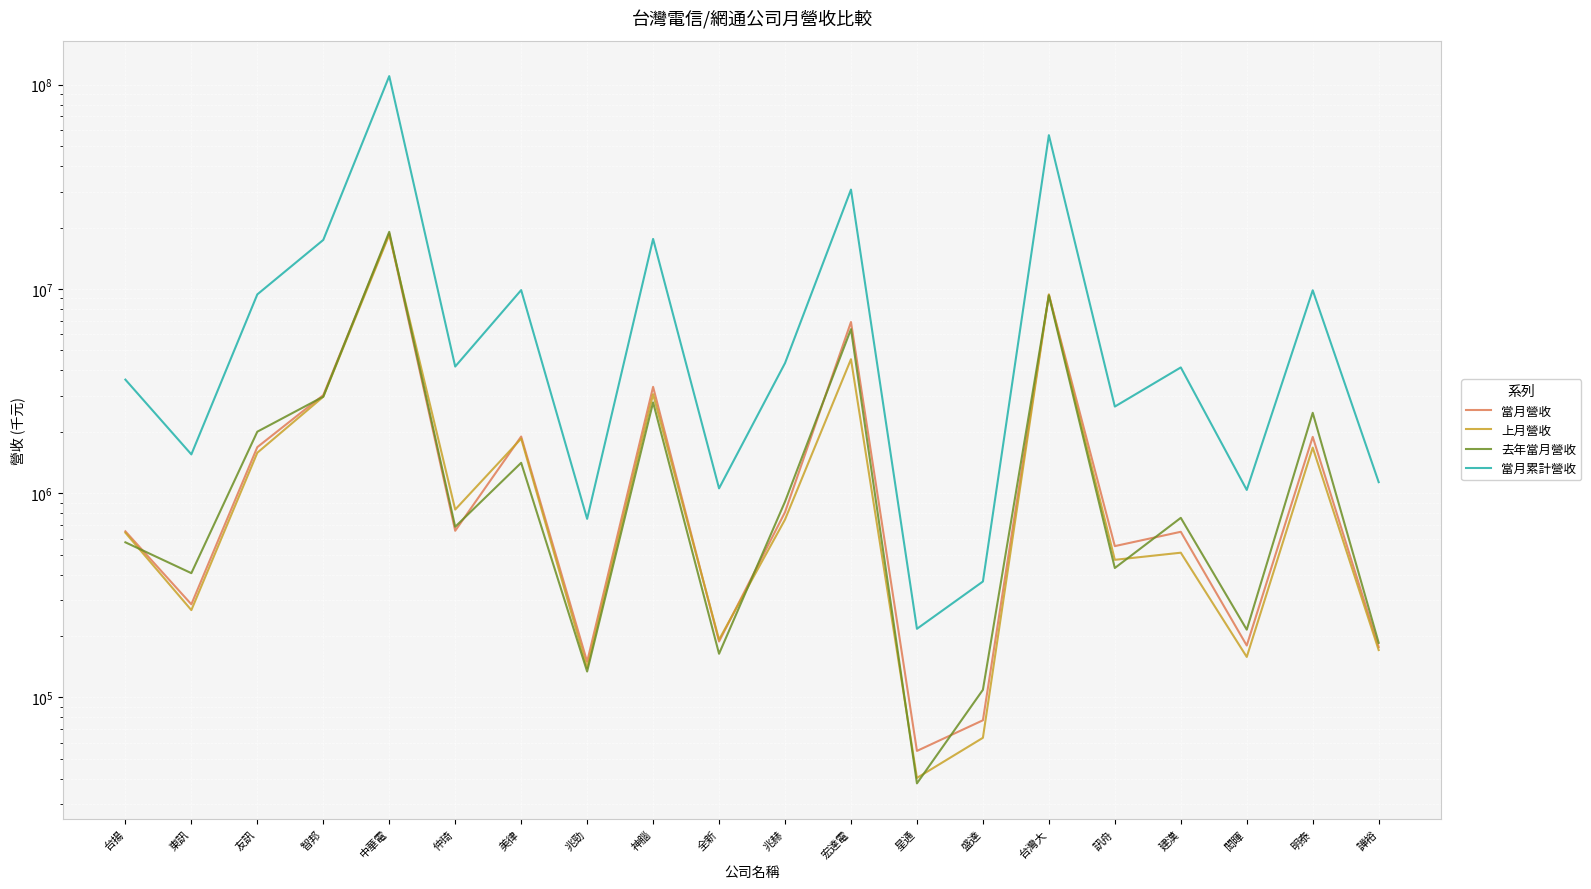

How many data points in 當月營收 are above 654965?

9